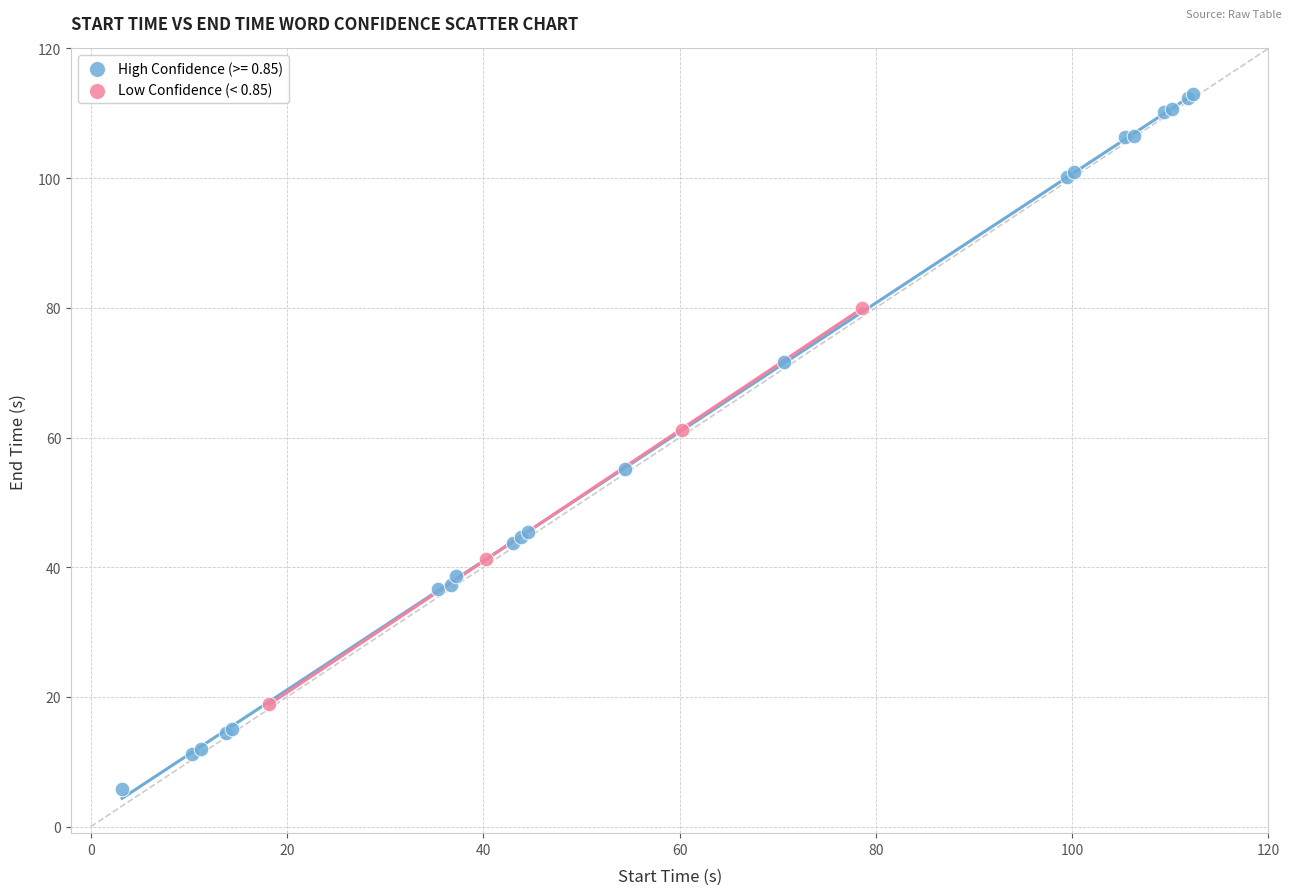

Which series contains the highest Y value?

High Confidence (>= 0.85)